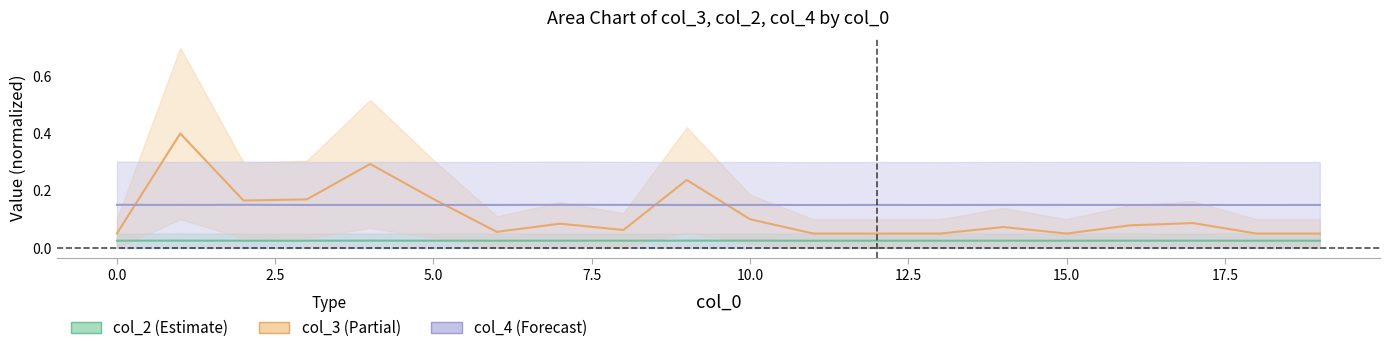

How many col_3 values are between 0 and 1?

20